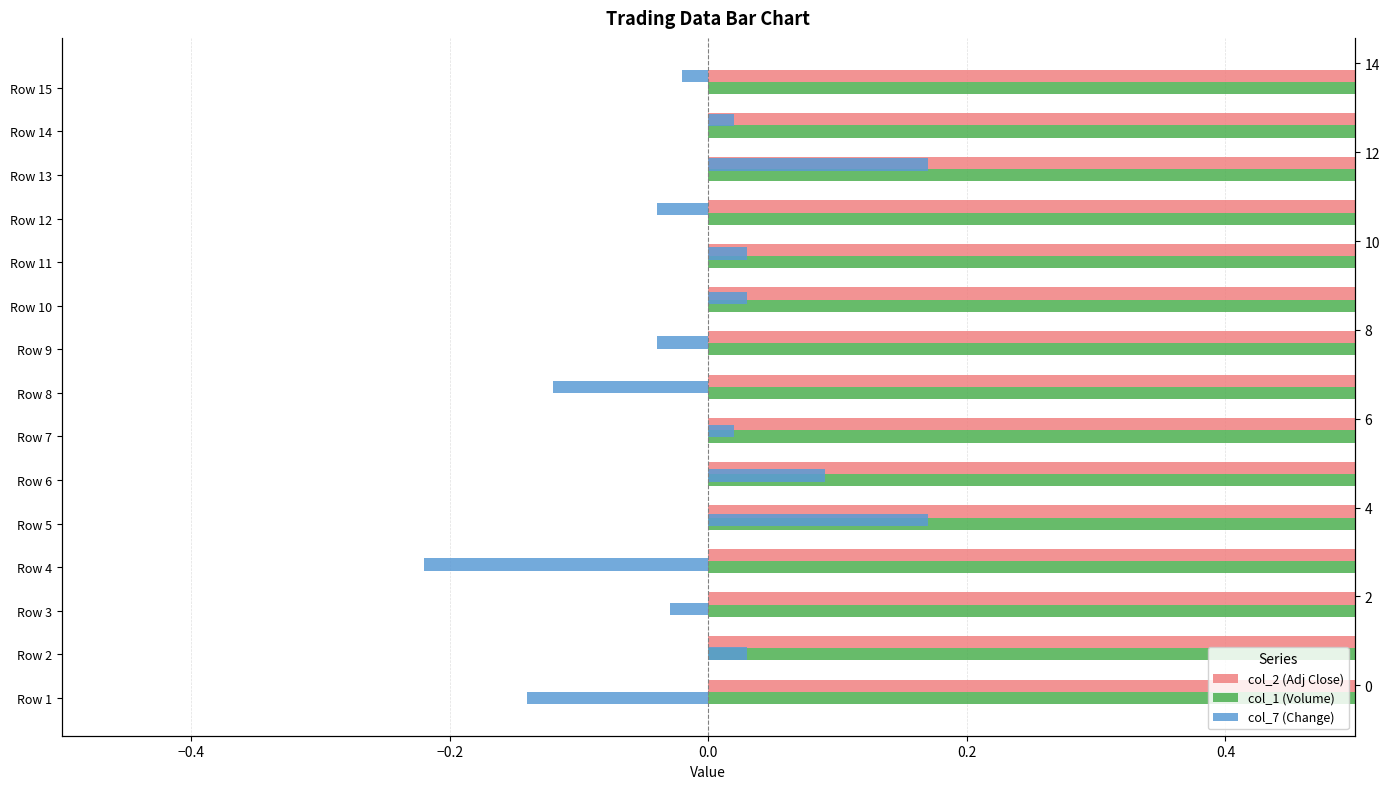

What are all the series names shown in the legend?

col_2 (Adj Close), col_1 (Volume), col_7 (Change)